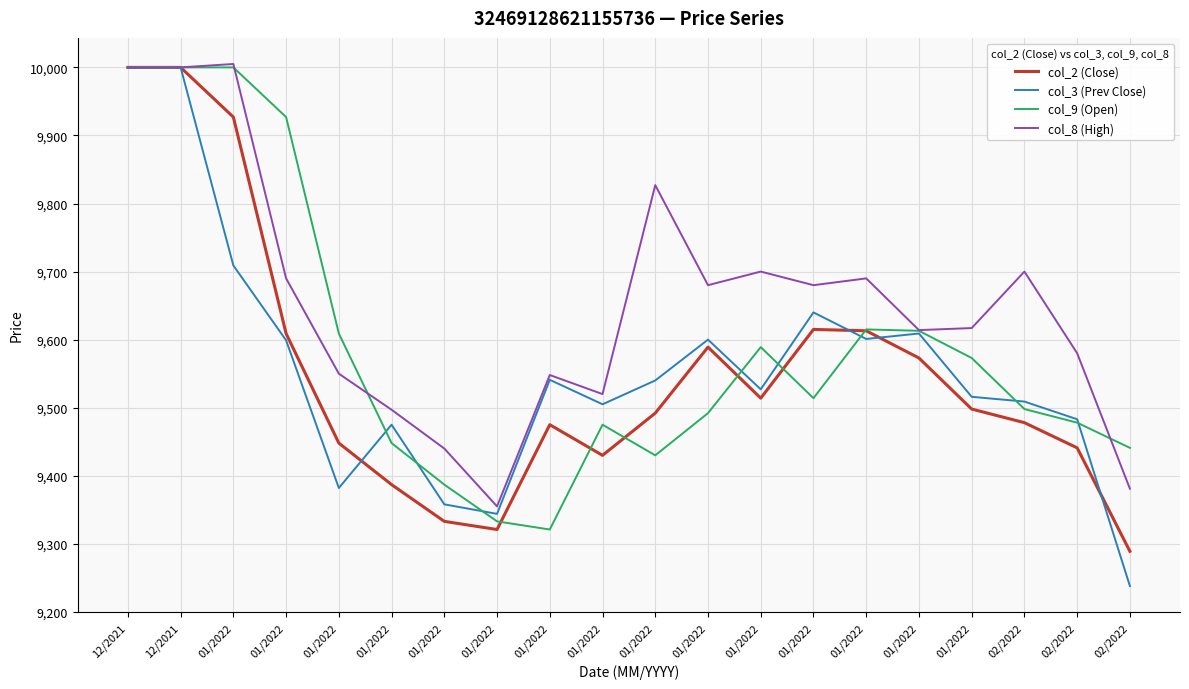

What are all the series names shown in the legend?

col_2 (Close), col_3 (Prev Close), col_9 (Open), col_8 (High)